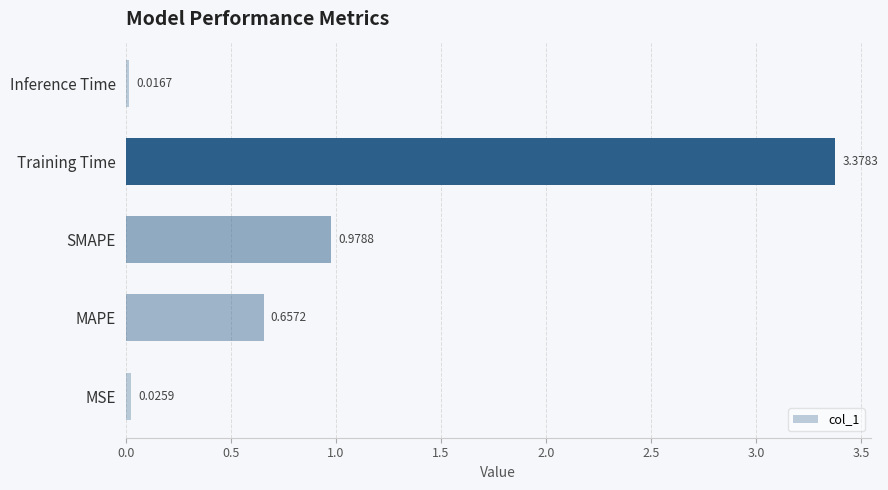

List the labels in order of value, smallest first.

Inference Time, MSE, MAPE, SMAPE, Training Time